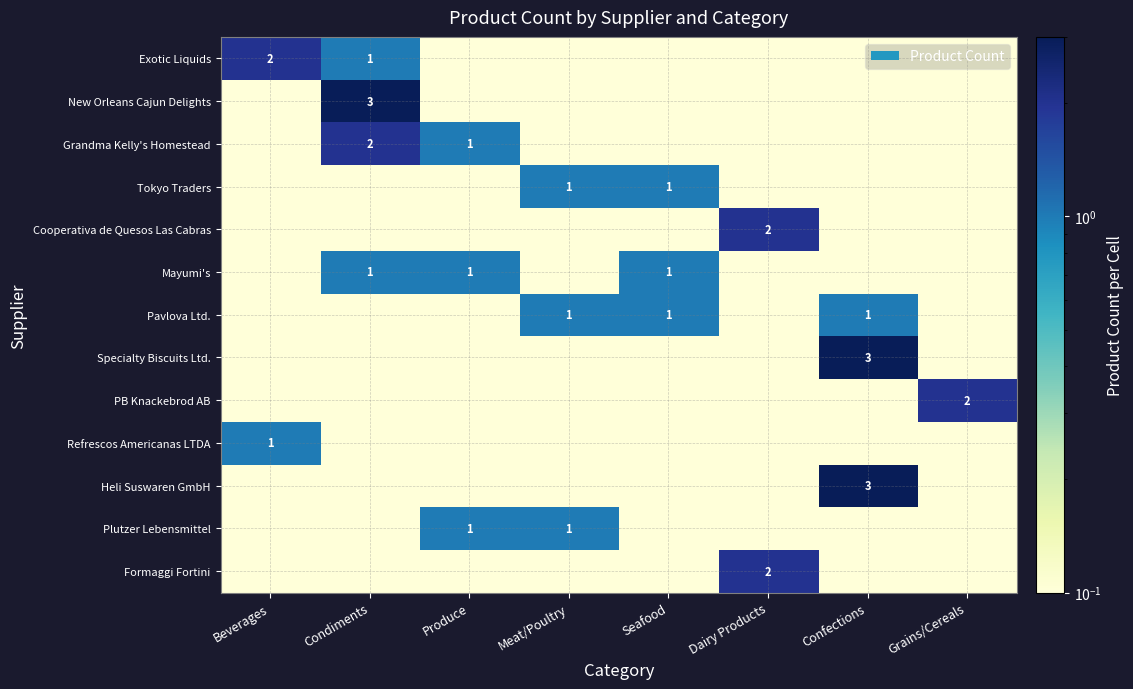

How many distinct data groups are displayed?

13